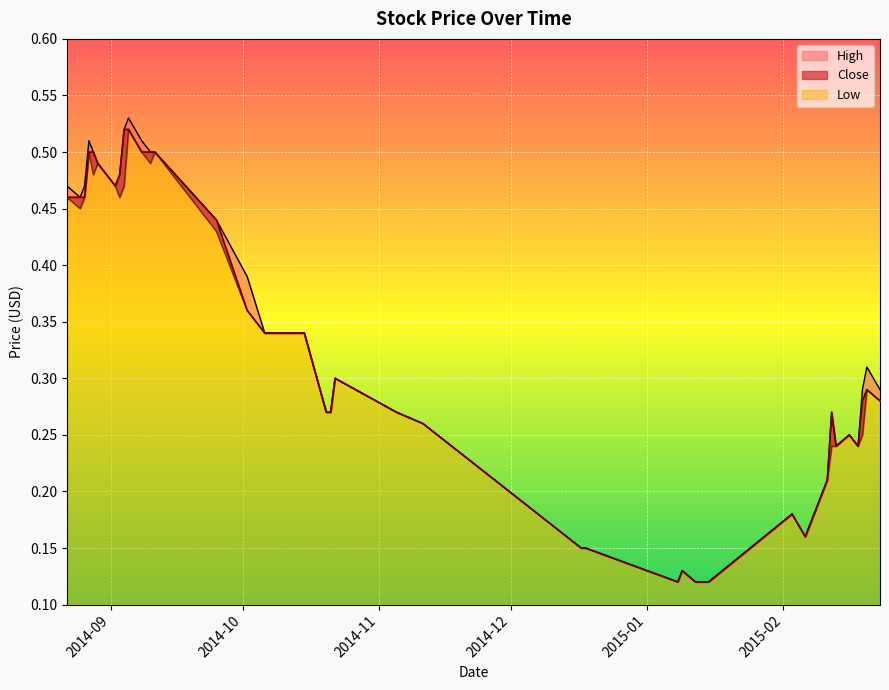

List the series in order of their overall mean, lowest first.

Low, Close, High